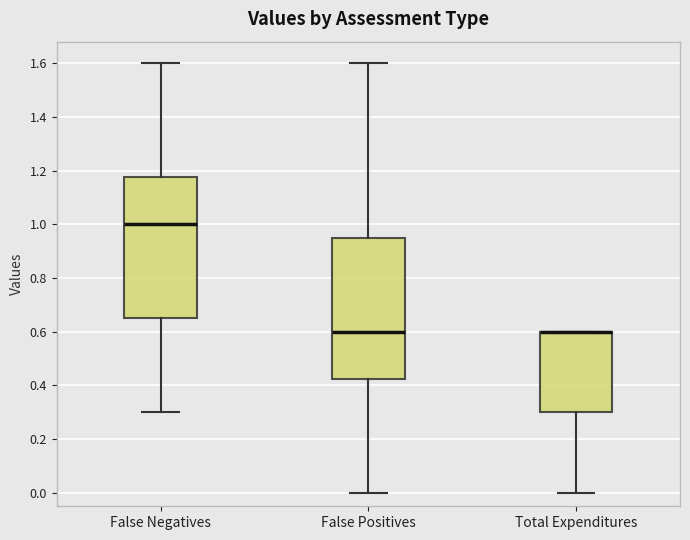

Reading left to right, transcribe this box plot: for each box, give where its median line is, the range the box spans, and where its two whiskers end, as read against the y-axis. The values are not printed on the chart, so give them approximately, as read against the axis.

False Negatives: median 1.00, box 0.66 to 1.18, whiskers 0.30 to 1.60
False Positives: median 0.60, box 0.42 to 0.96, whiskers 0.00 to 1.60
Total Expenditures: median 0.60 (drawn on the box's upper edge), box 0.30 to 0.60, whiskers 0.00 to 0.60